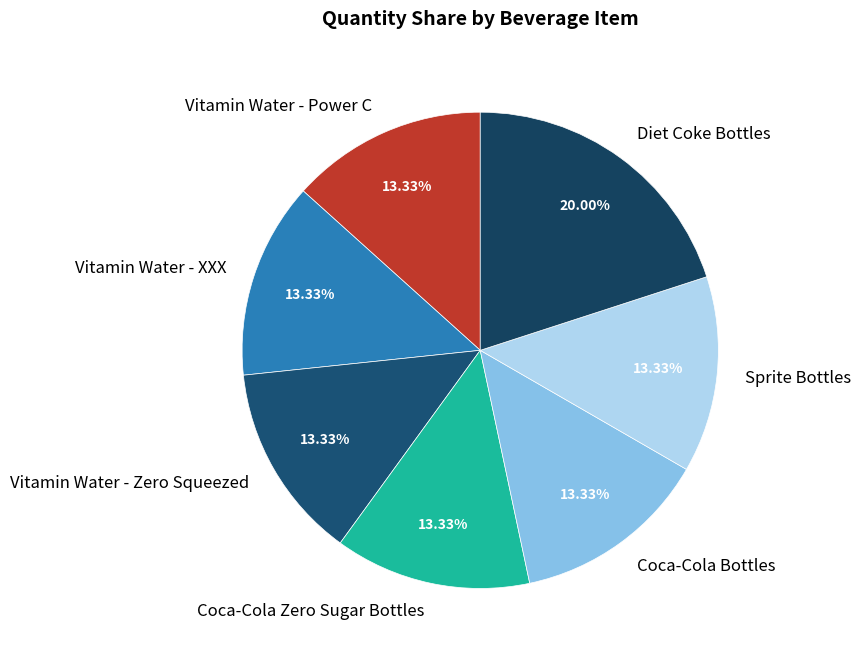

Which has a higher value, Diet Coke Bottles or Vitamin Water - XXX?

Diet Coke Bottles